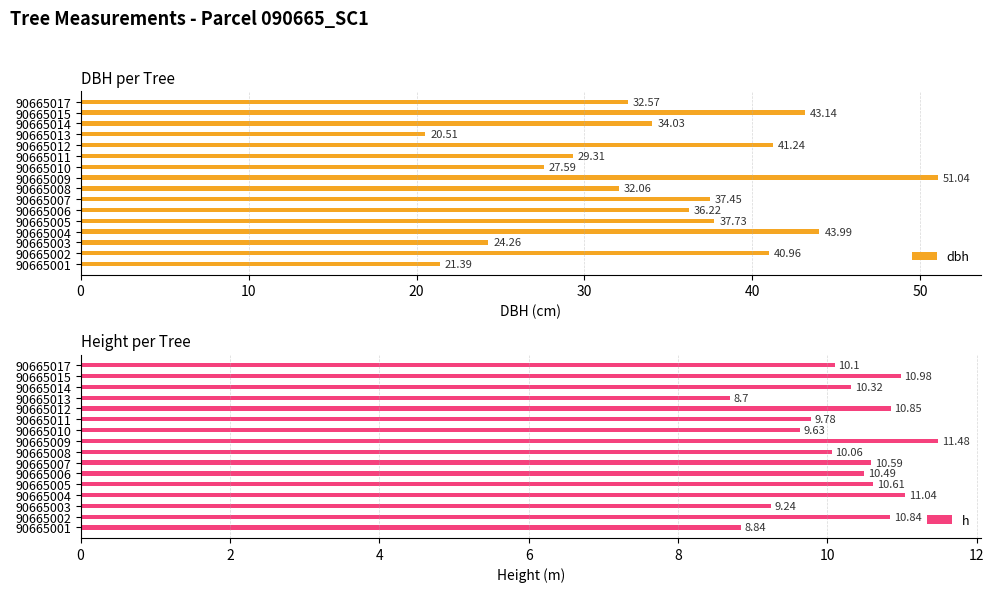

The value of dbh at 90665012 is 41.2. True or false?

True